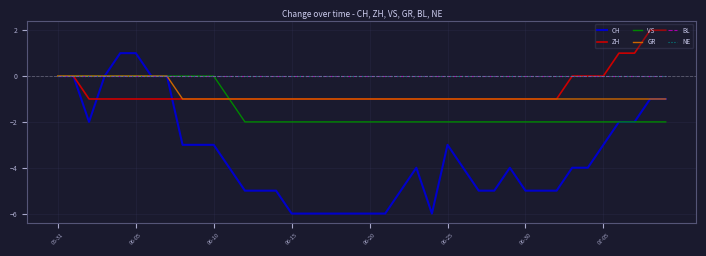

Is this an area chart (filled region under the line)?

No